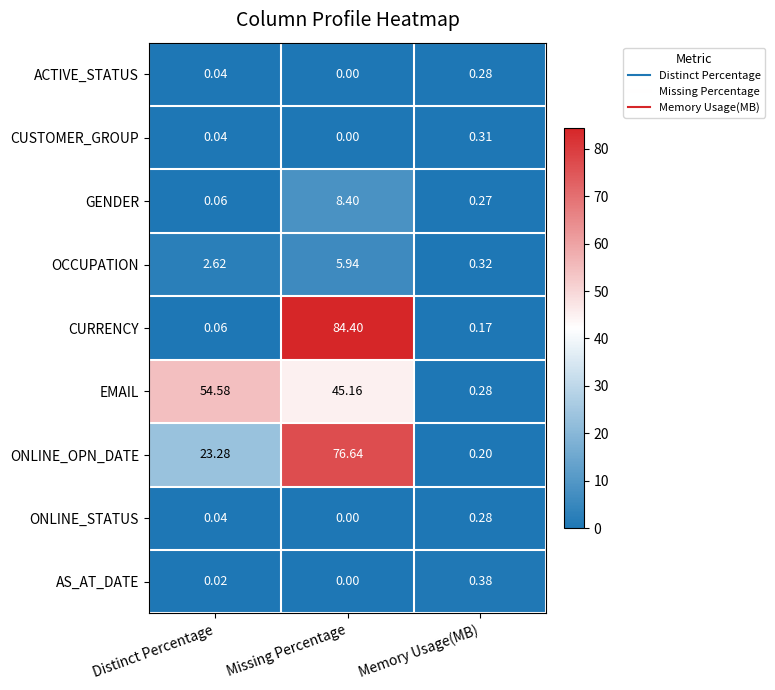

Rank the categories by ONLINE_STATUS value from highest to lowest.

Memory Usage(MB), Distinct Percentage, Missing Percentage